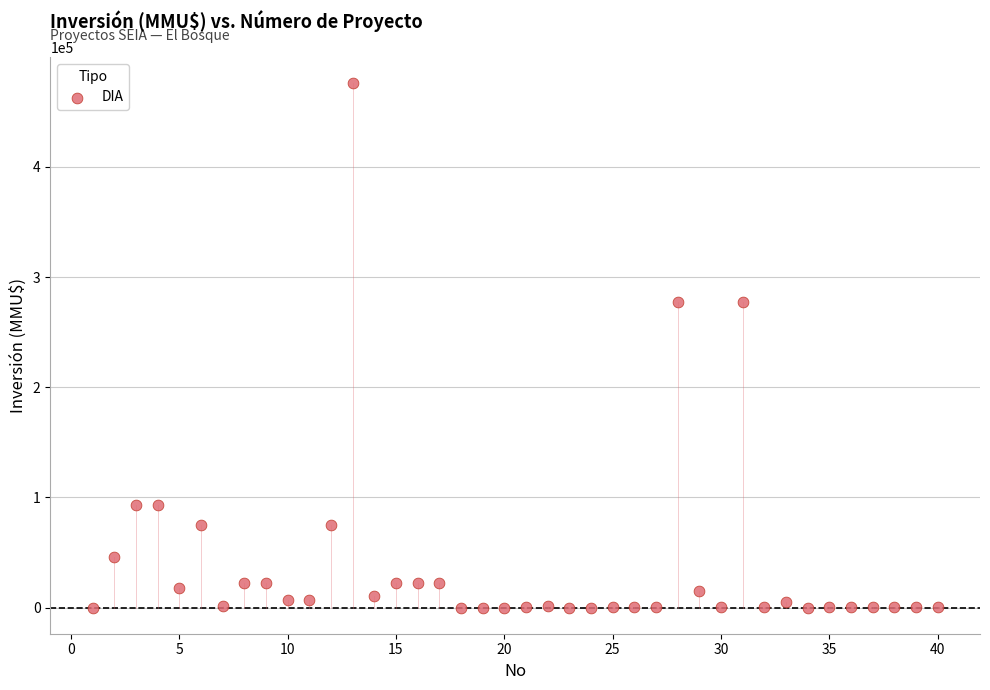

What is the range of Y values (max minus min)?

476000